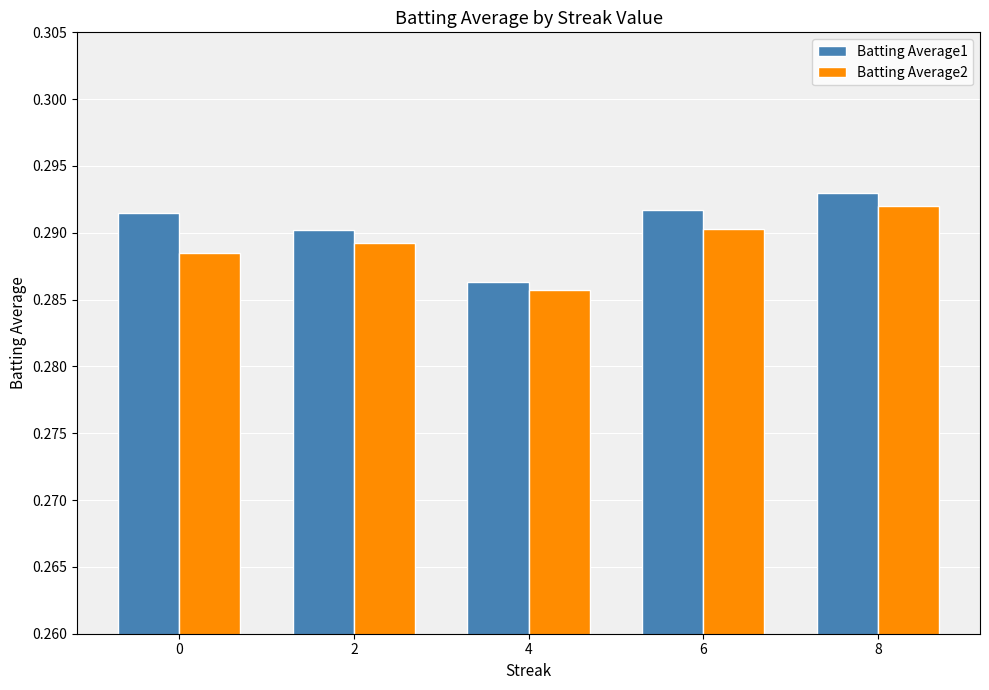

At which label does Batting Average2 reach its minimum?

4